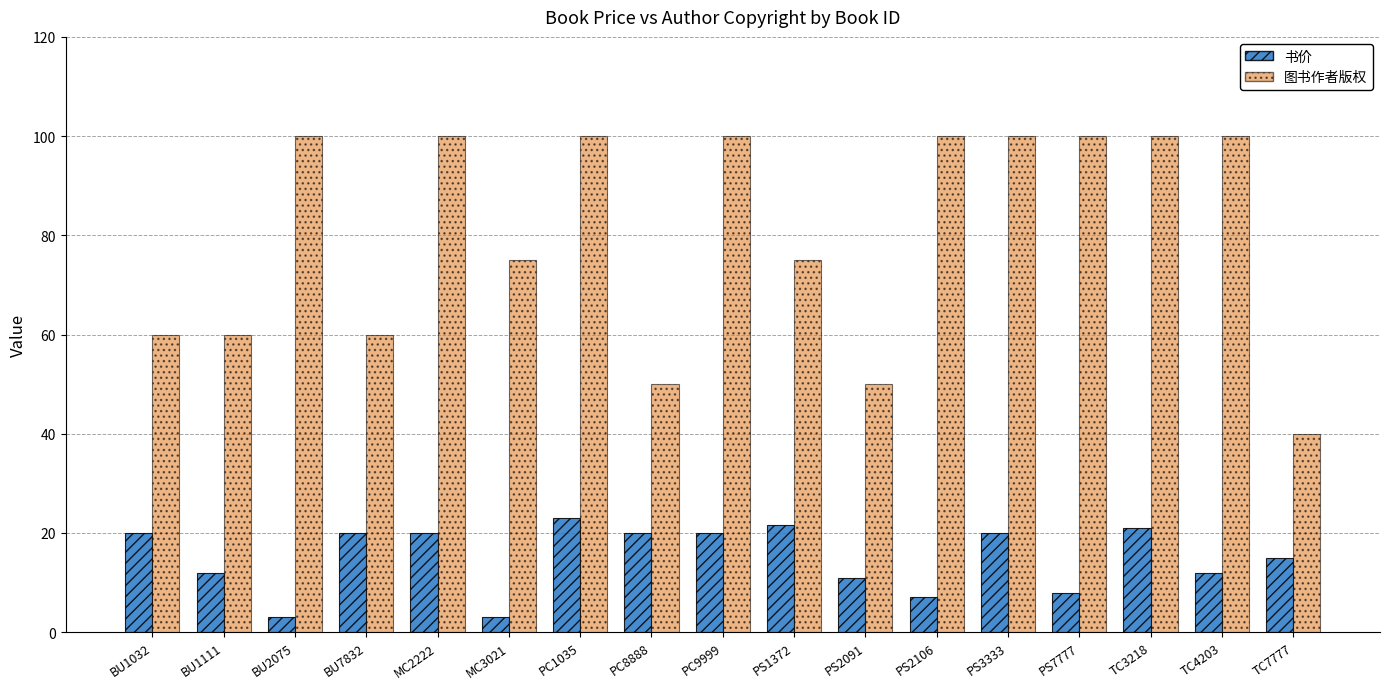

Is it true that 书价 equals 15.0 at TC7777?

True